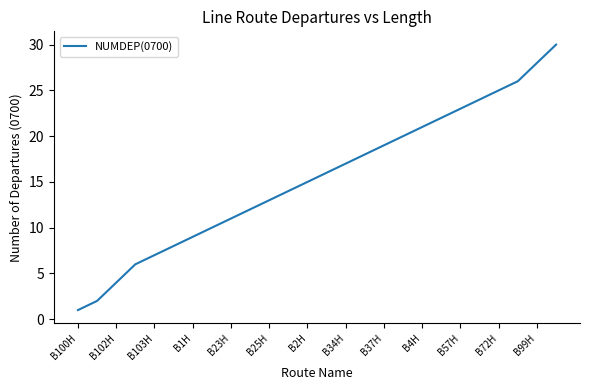

What is the difference between the maximum and minimum values?

29